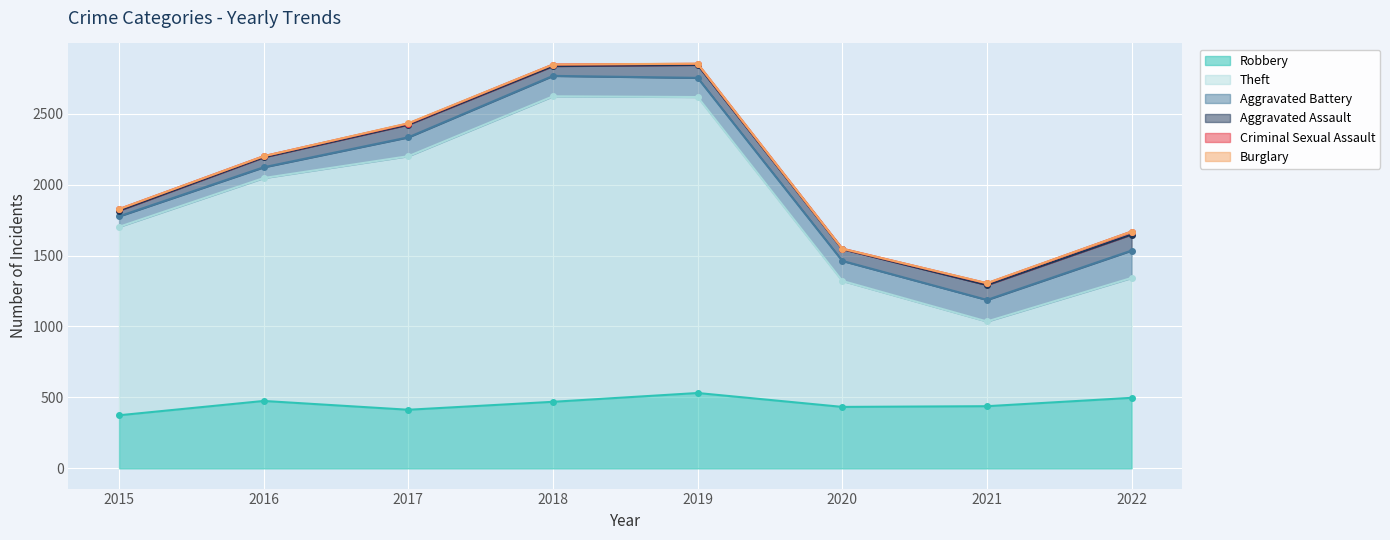

Which category has the highest value across all series?

2018